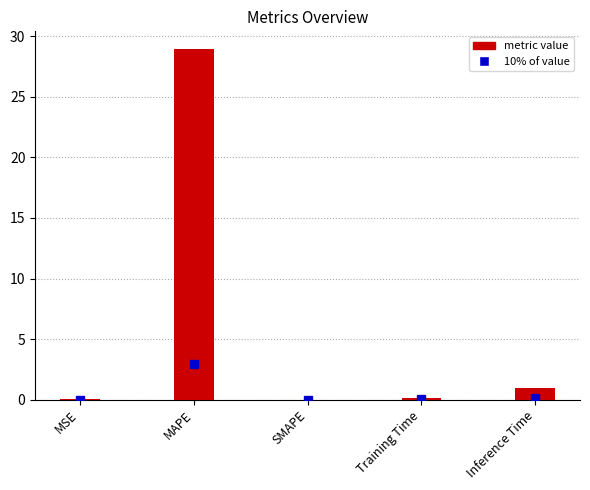

The chart shows a value of 0.0 at SMAPE. True or false?

True